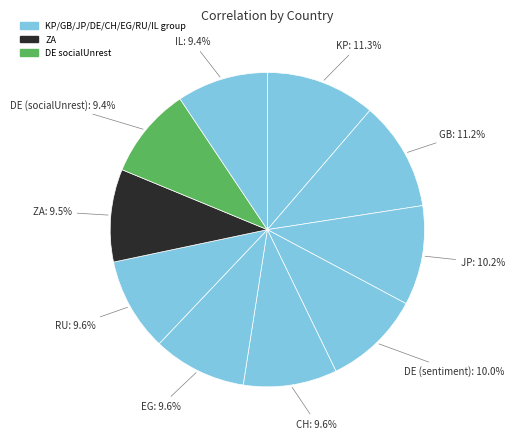

How many slices are in this pie chart?

10